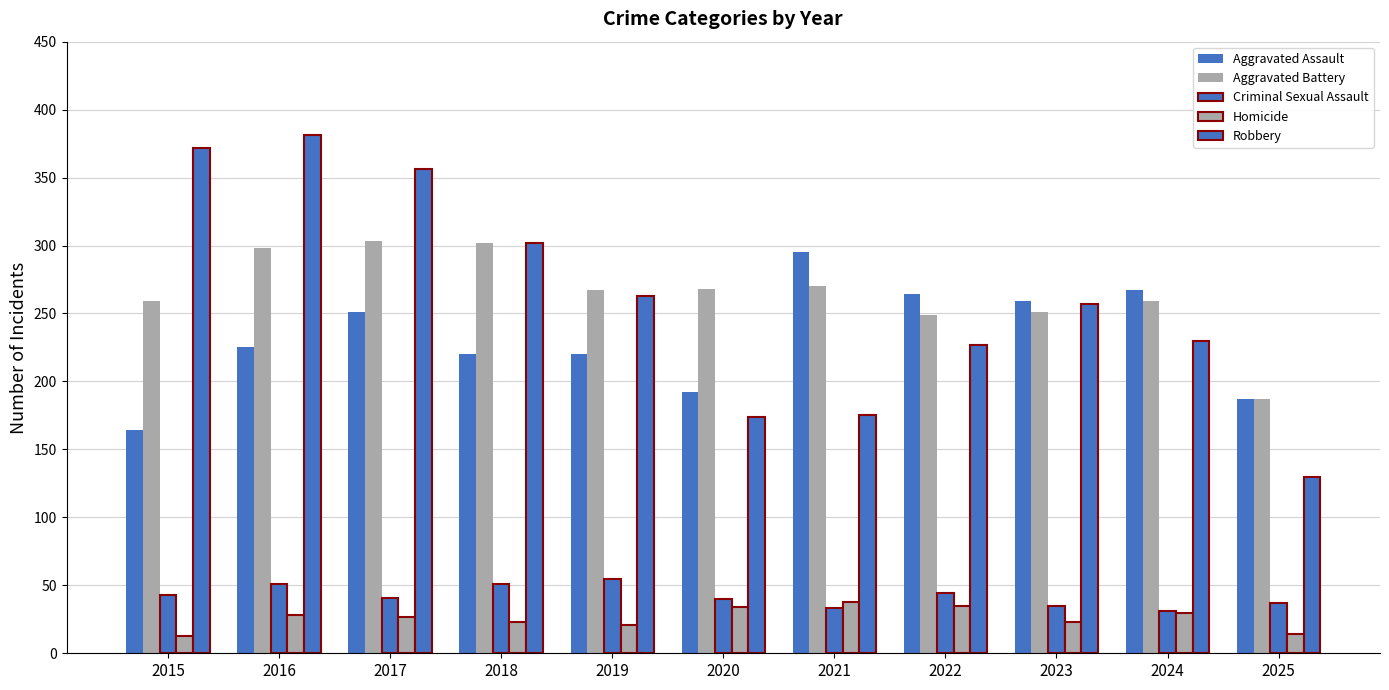

At which label does Criminal Sexual Assault reach its minimum?

2024